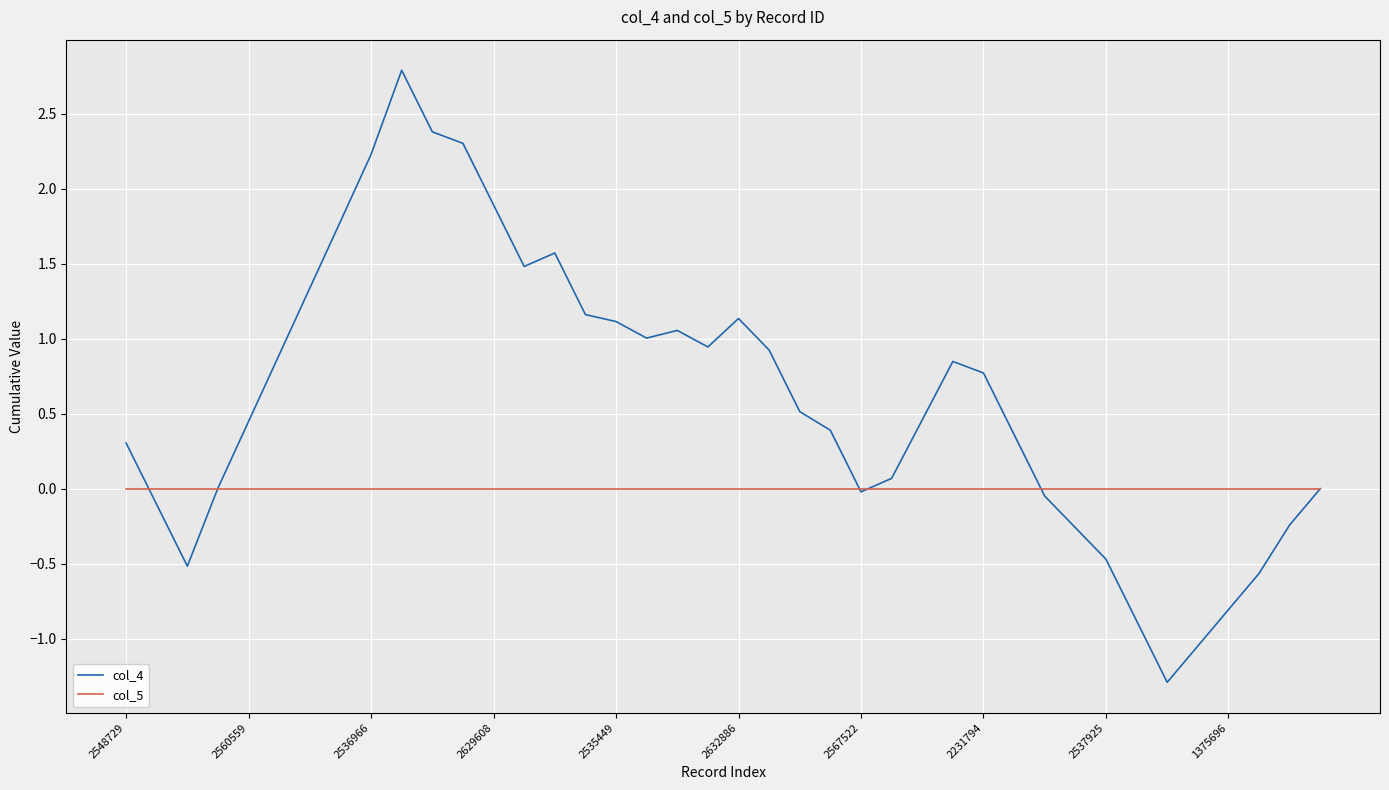

List the series in order of their overall mean, highest first.

col_4, col_5